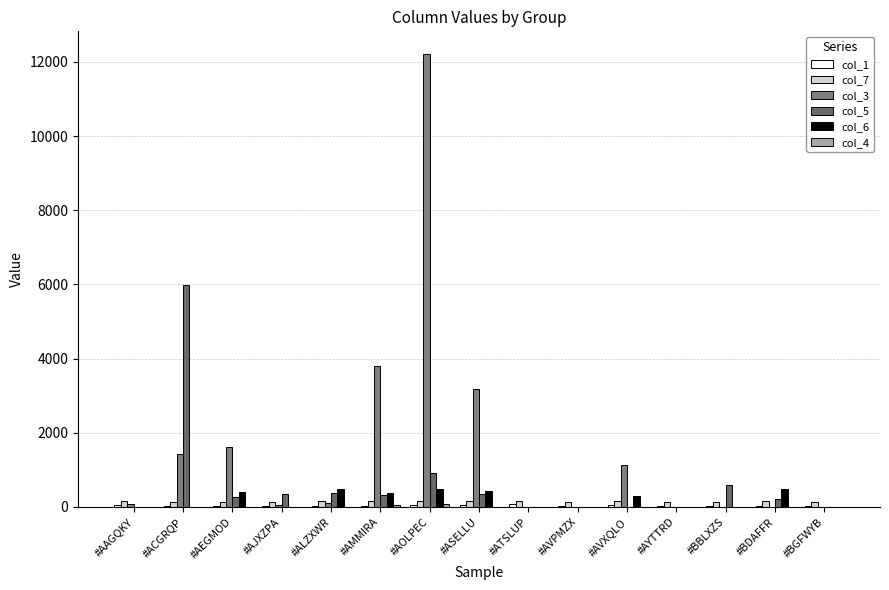

The value of col_1 at #AMMIRA is 65.9. True or false?

False